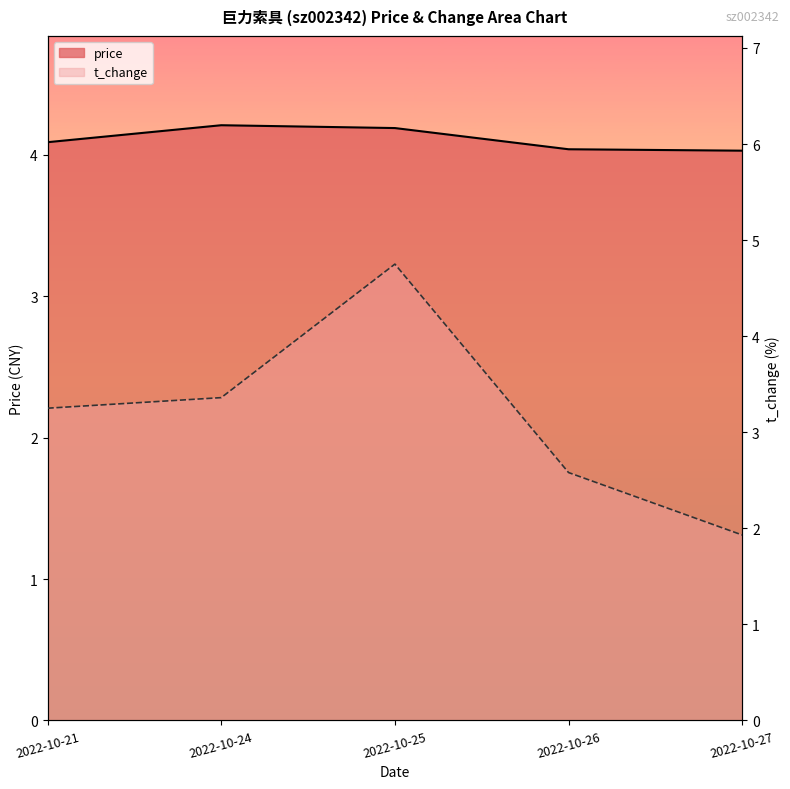

Is it true that price equals 4.0 at 2022-10-26?

True